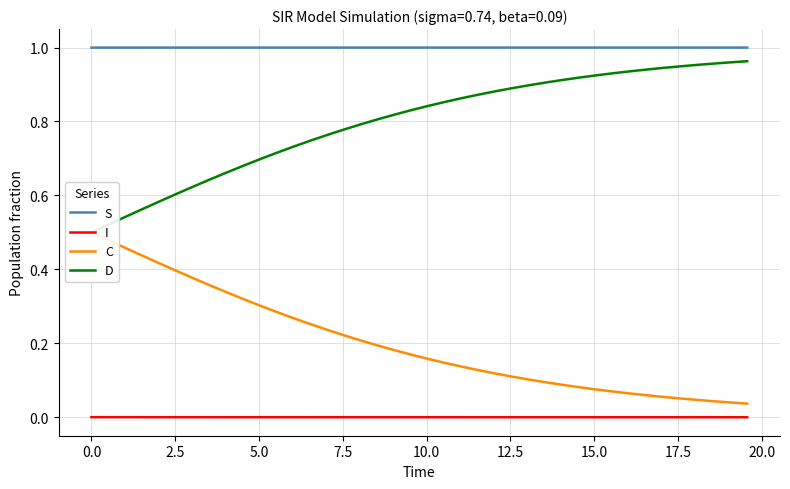

True or false: S and I intersect in this chart.

False